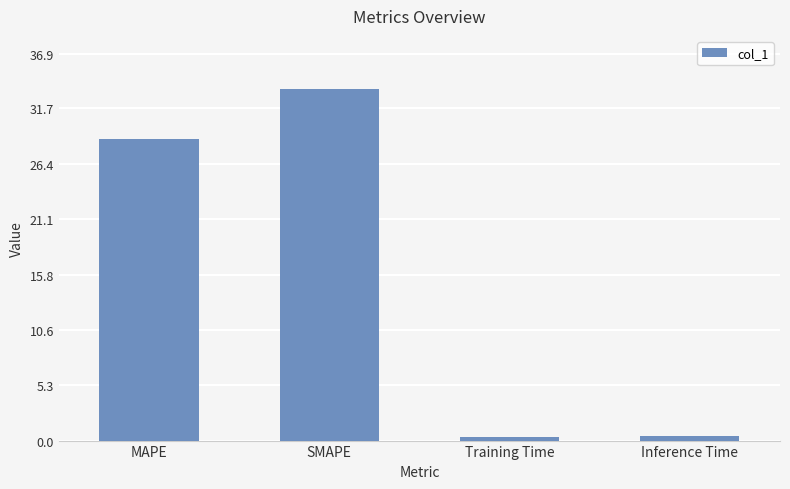

What position from the left is MAPE?

1